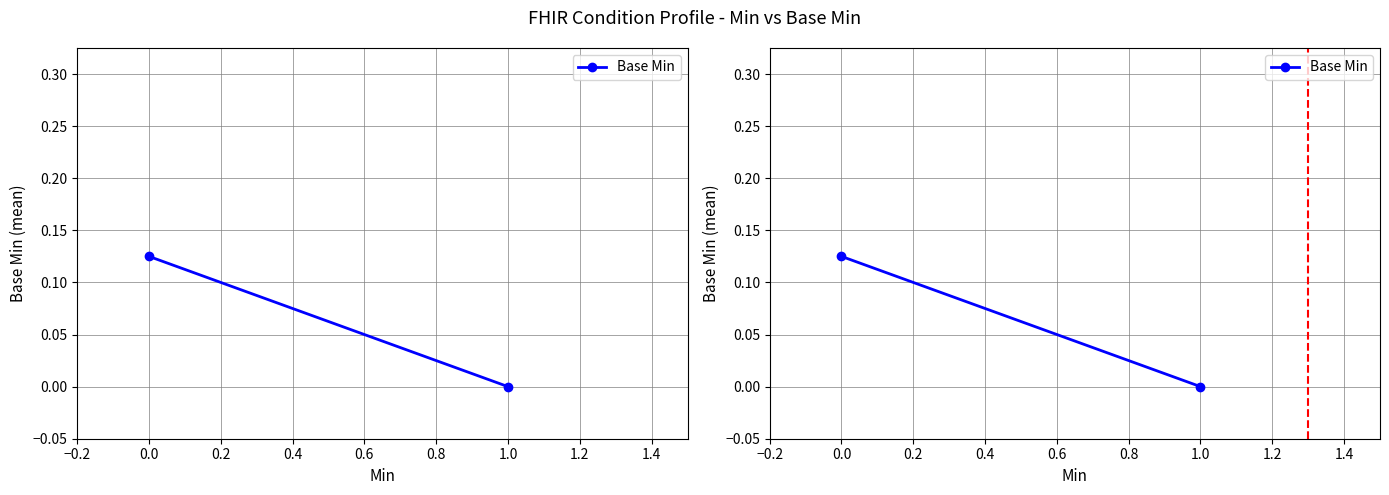

Reading left to right, list all the values displayed in this chart.

0.1	0.0